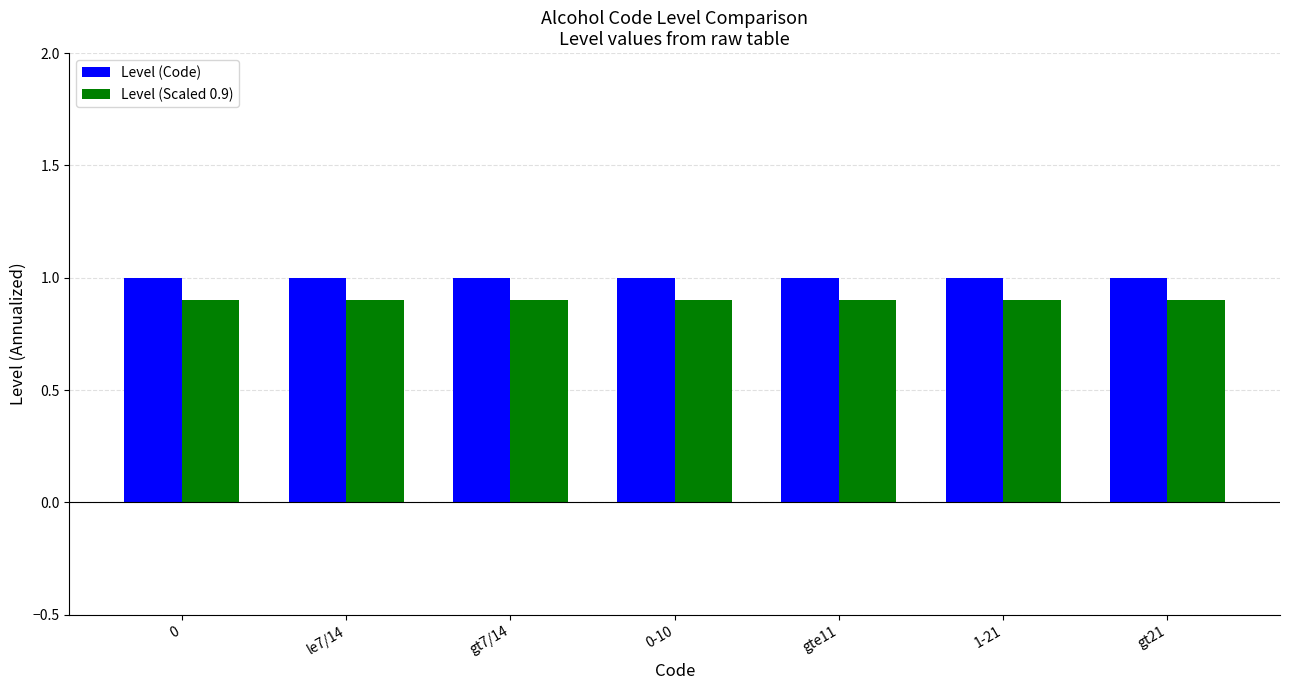

What are all the series names shown in the legend?

Level (Code), Level (Scaled 0.9)